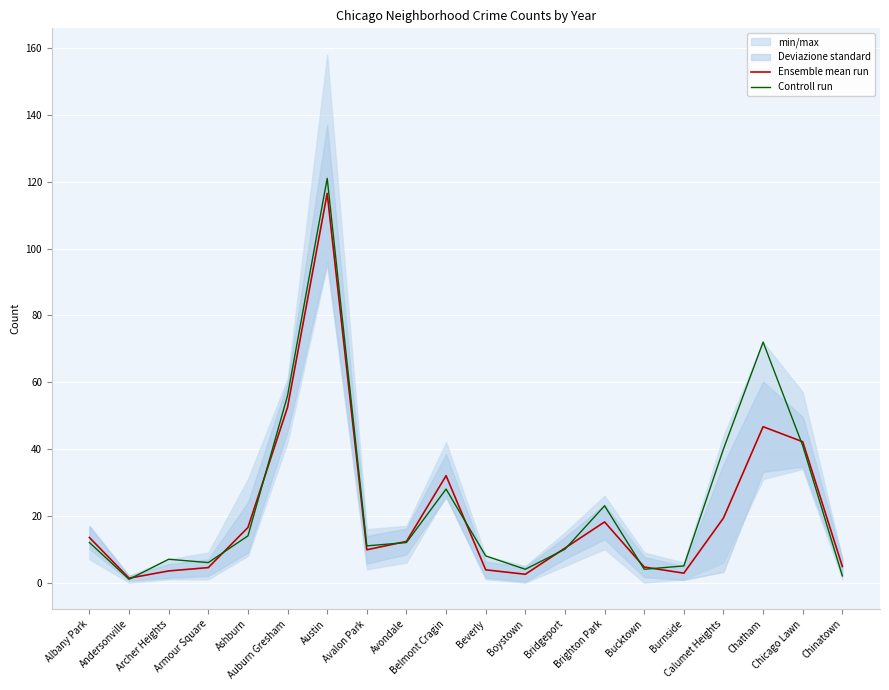

Reading left to right, extract all data points from this chart.

Ensemble mean run: 13.5	1.3	3.5	4.5	16.5	52.5	116.5	9.8	12.3	32.0	3.8	2.5	10.3	18.2	4.7	2.8	19.3	46.7	42.2	4.8
Controll run: 12.0	1.0	7.0	6.0	14.0	56.0	121.0	11.0	12.0	28.0	8.0	4.0	10.0	23.0	4.0	5.0	40.0	72.0	41.0	2.0